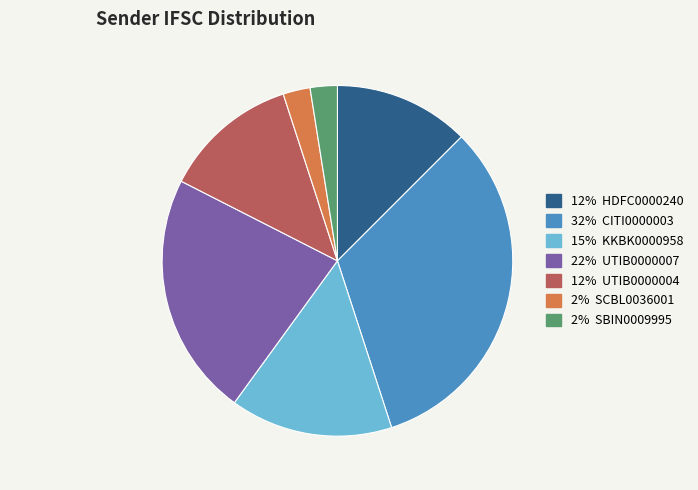

Is there any slice that represents more than half of the pie?

No